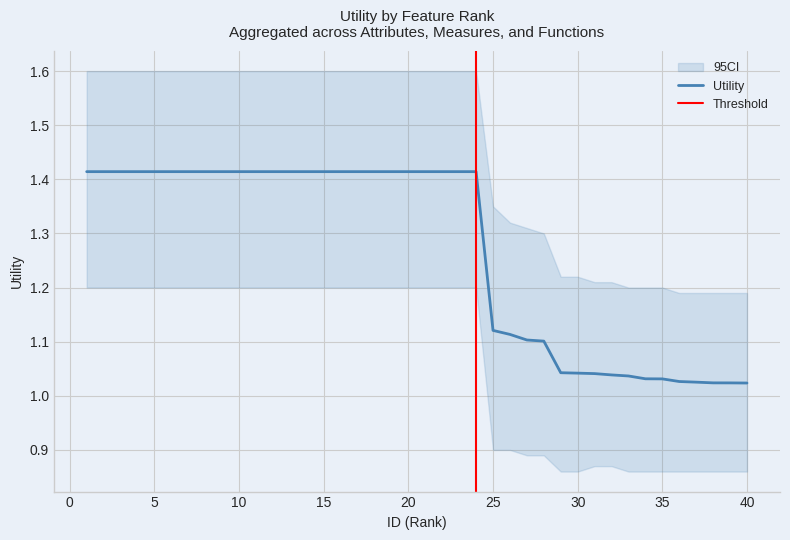

Reading left to right, what are all the values shown in this chart?

1=1.4	2=1.4	3=1.4	4=1.4	5=1.4	6=1.4	7=1.4	8=1.4	9=1.4	10=1.4	11=1.4	12=1.4	13=1.4	14=1.4	15=1.4	16=1.4	17=1.4	18=1.4	19=1.4	20=1.4	21=1.4	22=1.4	23=1.4	24=1.4	25=1.1	26=1.1	27=1.1	28=1.1	29=1.0	30=1.0	31=1.0	32=1.0	33=1.0	34=1.0	35=1.0	36=1.0	37=1.0	38=1.0	39=1.0	40=1.0